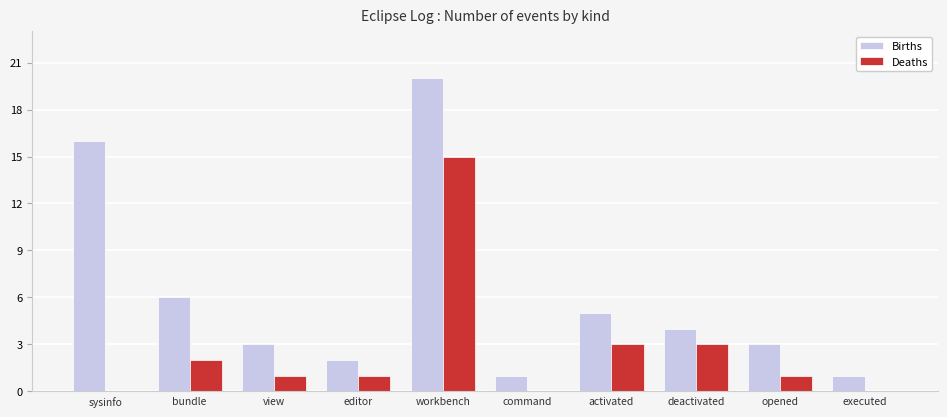

Between view and workbench, which series saw the biggest shift?

Births